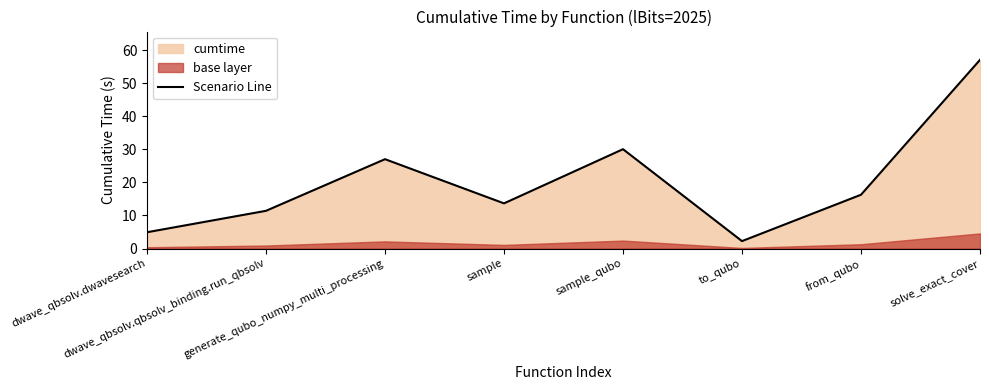

Where does the data first go above 16?

generate_qubo_numpy_multi_processing